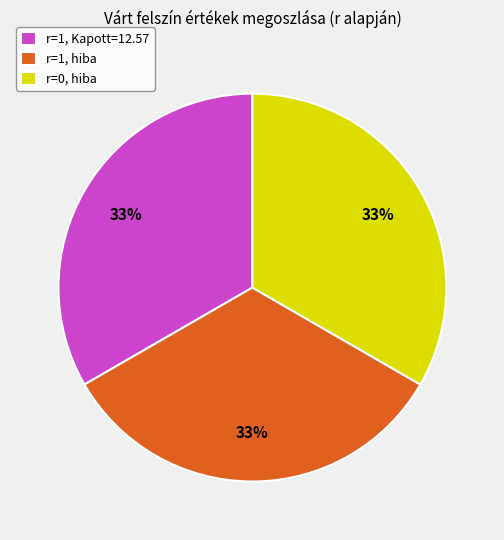

Count the number of slices in the pie.

3